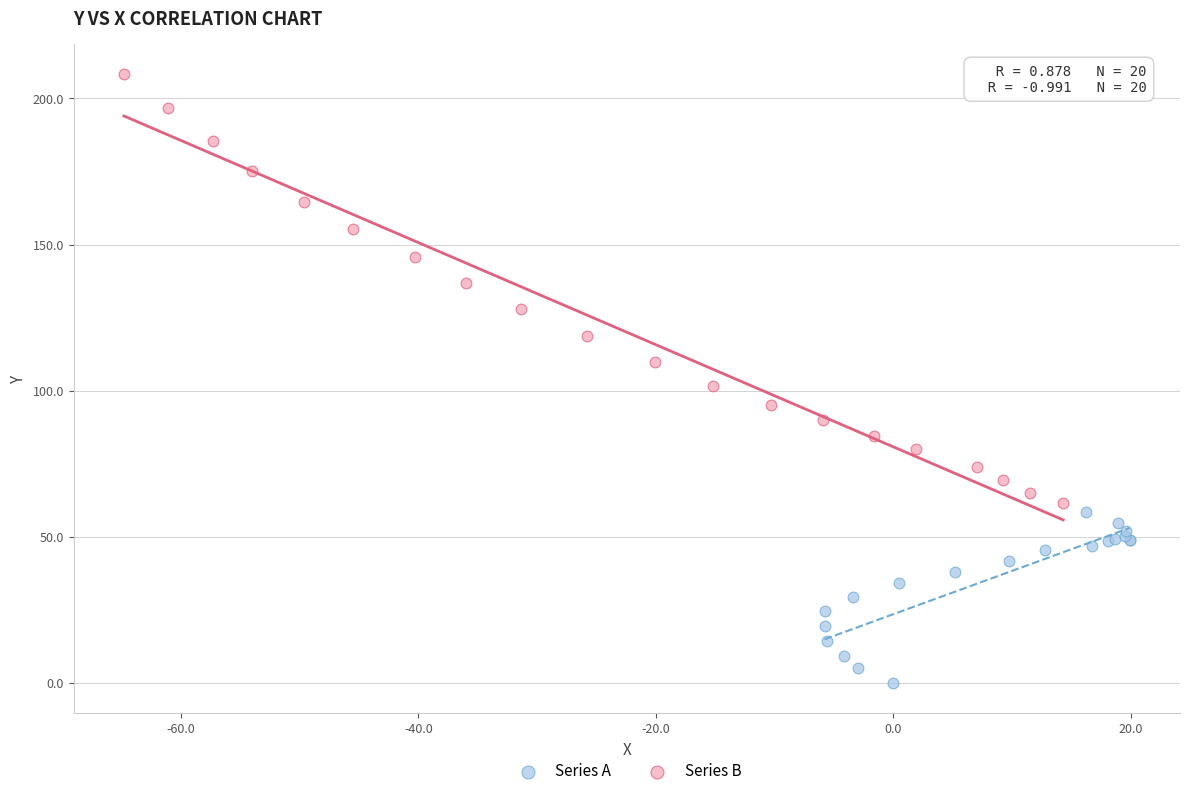

Which series has the widest spread of Y values?

Series B